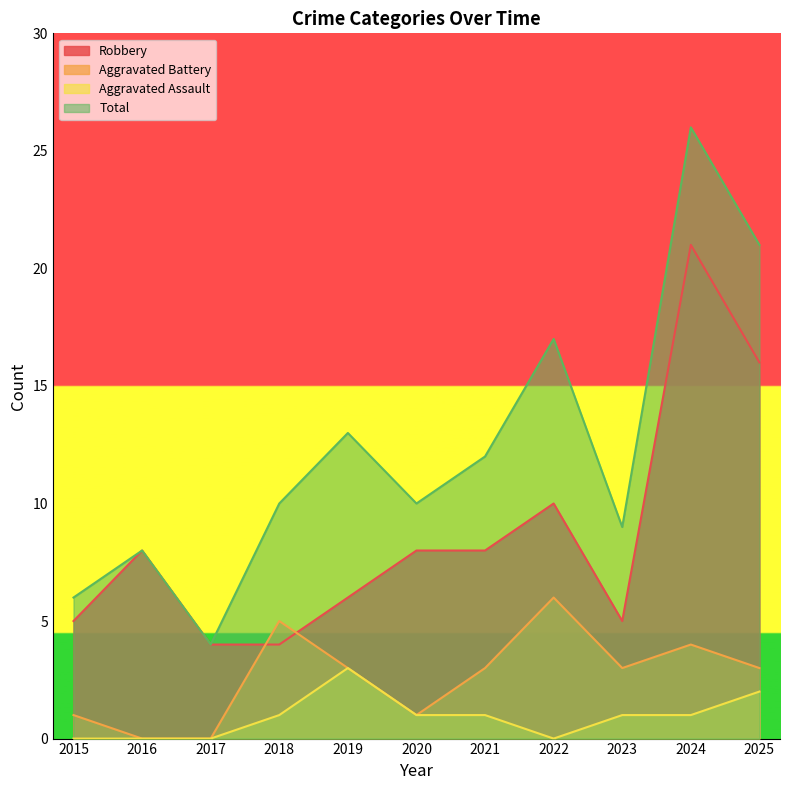

What is the average value of the Total series?

12